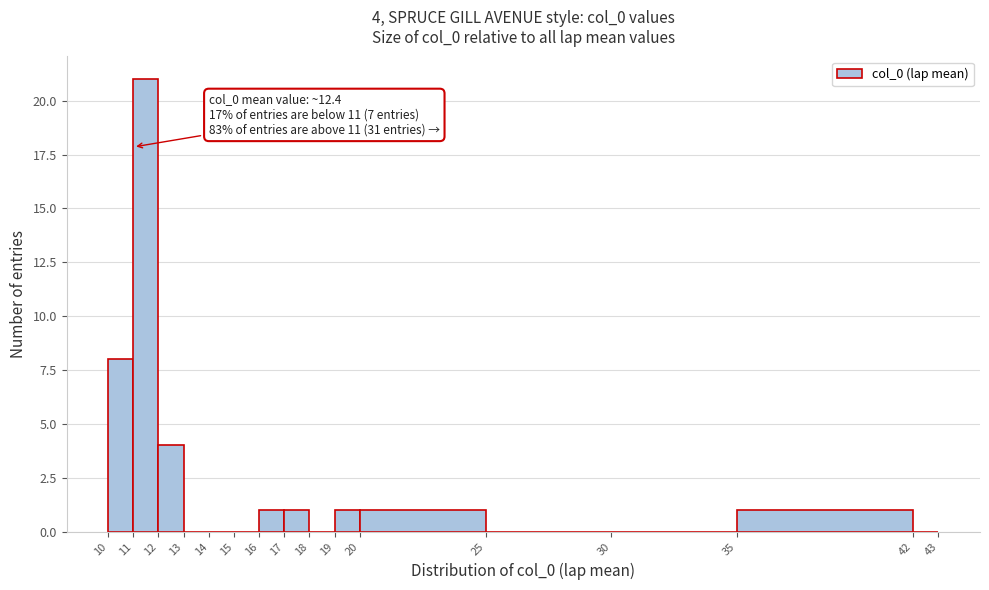

Over which range of the x-axis is the bar tallest?

11 to 12